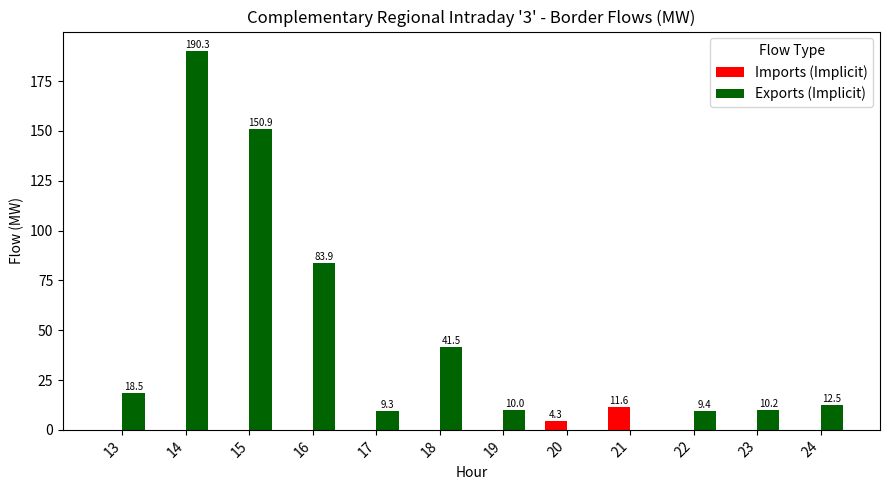

Where is Imports (Implicit) nearest to the value 5?

20